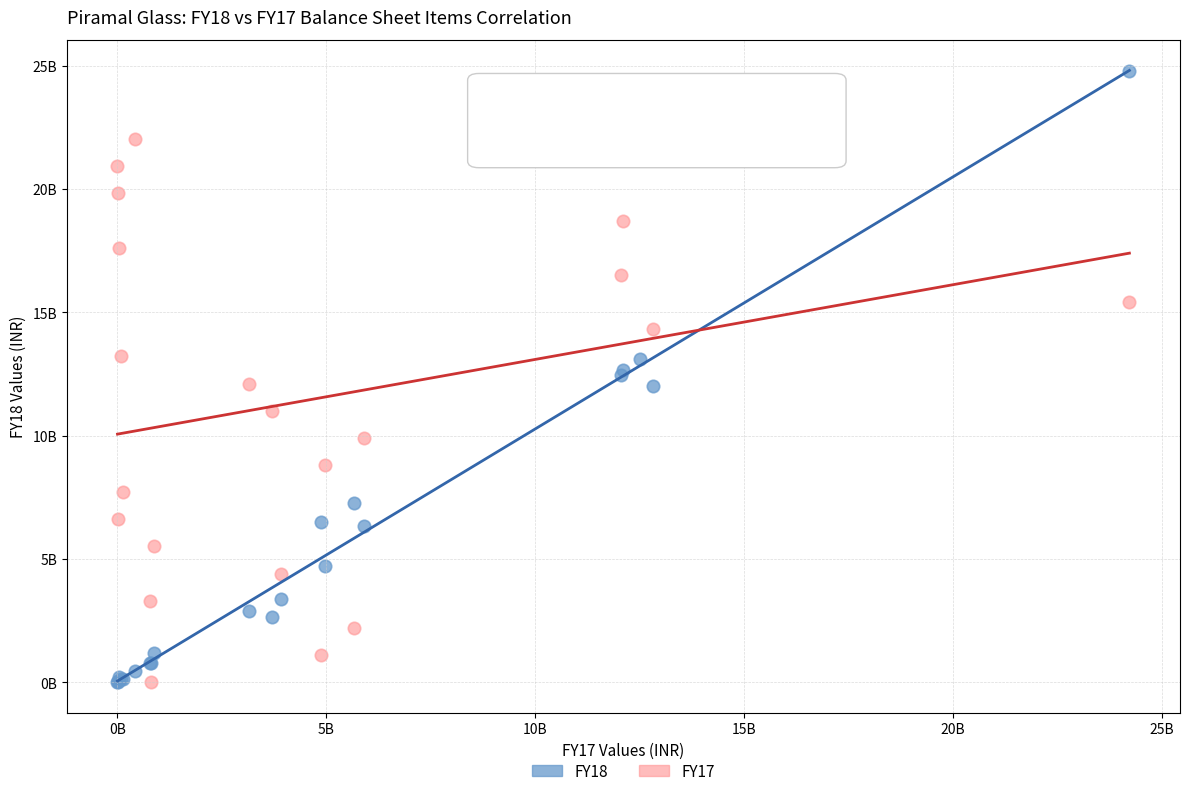

What are all the series names shown in the legend?

FY18, FY17